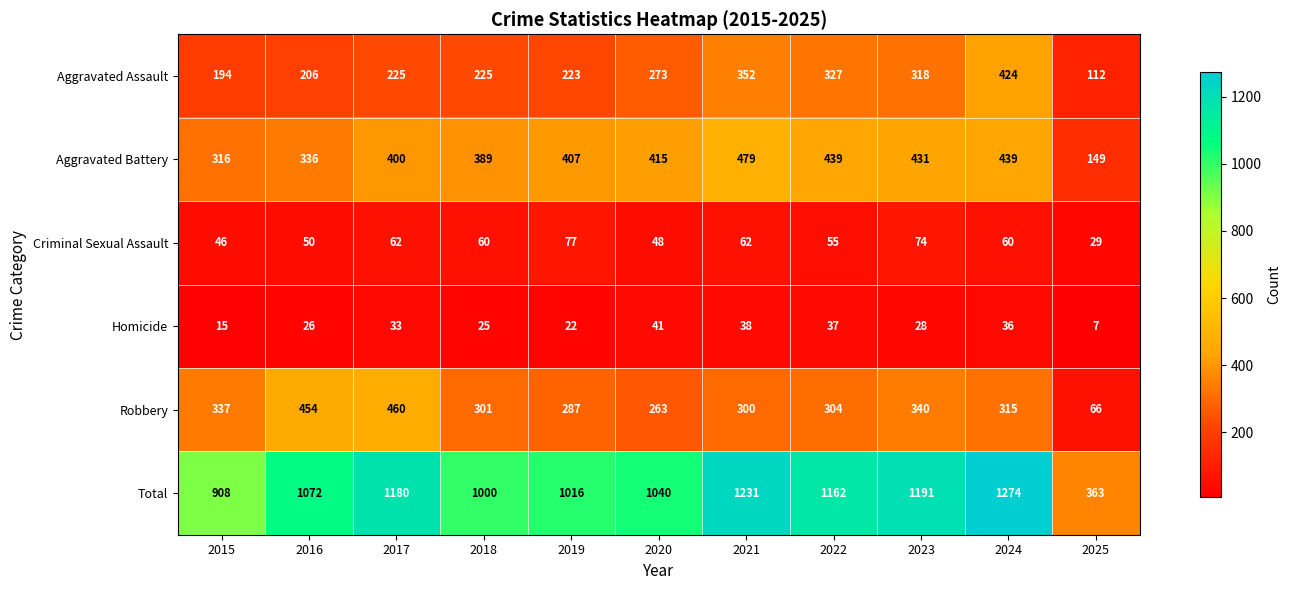

What is the average value of the Robbery series?

312